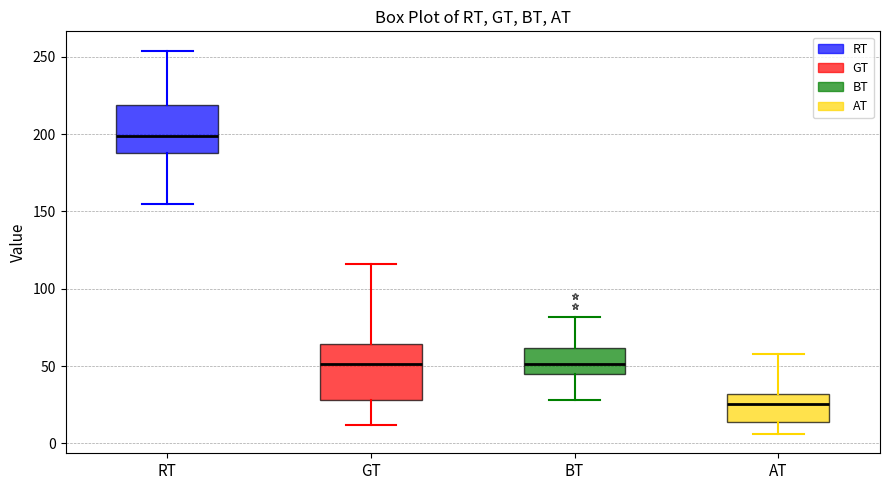

Reading left to right, read every box against the y-axis: the position of its median line, the range the box covers, and the ends of its whiskers. The values are not printed on the chart, so give them approximately, as read against the axis.

RT: median 200, box 190 to 220, whiskers 155 to 255
GT: median 50, box 30 to 65, whiskers 10 to 115
BT: median 50, box 45 to 60, whiskers 30 to 80
AT: median 25, box 15 to 30, whiskers 5 to 60